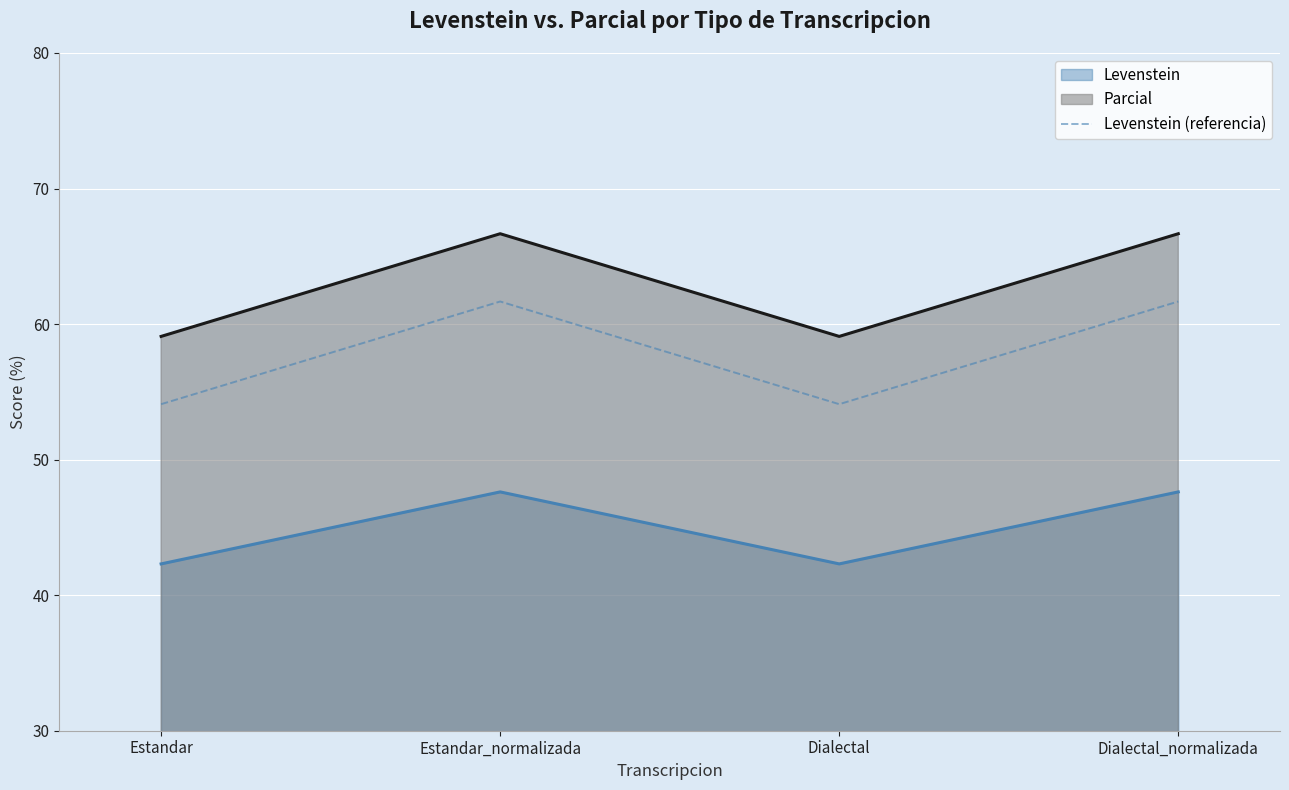

List the labels in order of value, largest first.

Estandar_normalizada, Dialectal_normalizada, Estandar, Dialectal